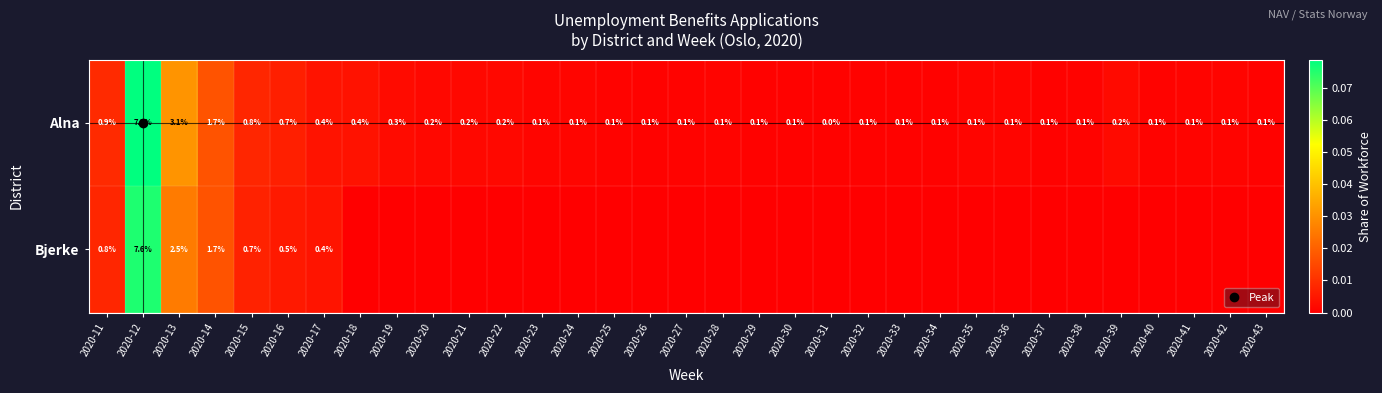

Is the value of Alna at 2020-32 greater than the value of Bjerke at 2020-21?

Yes